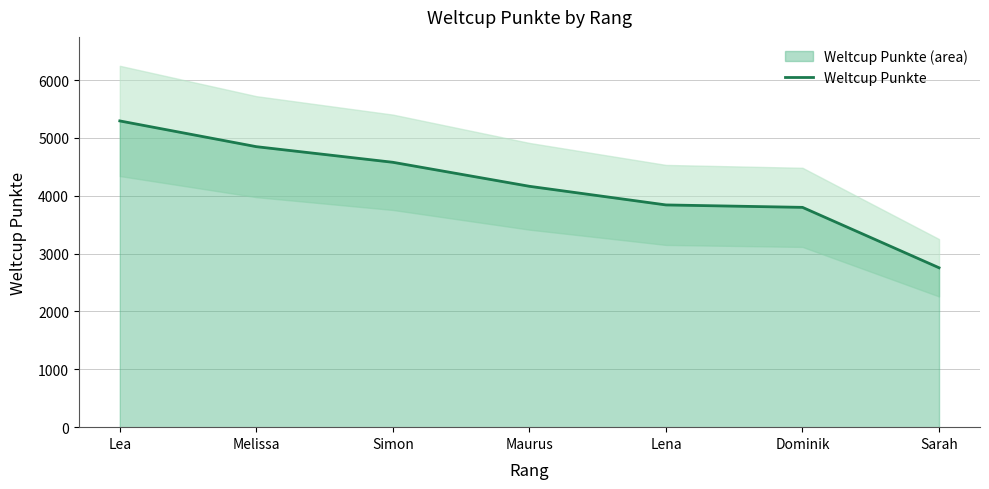

What is the difference between the maximum and minimum values?

2538